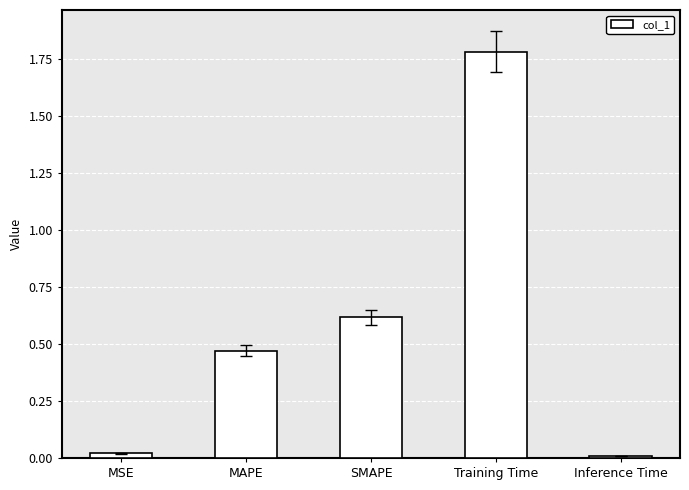

How many categories are shown in the chart?

5